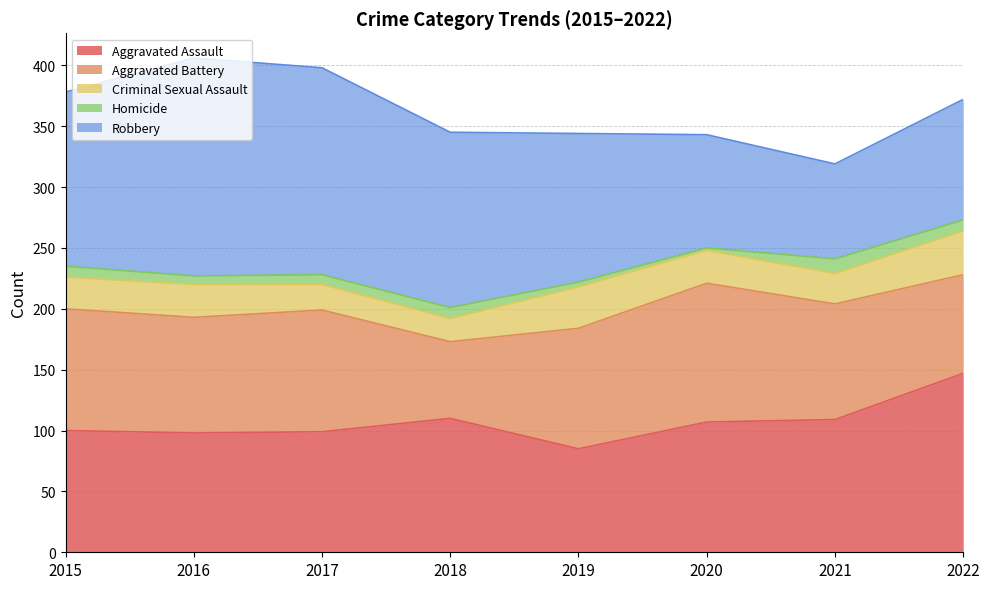

Reading left to right, list all the values displayed in this chart.

Aggravated Assault: 2015=100	2016=98	2017=99	2018=110	2019=85	2020=107	2021=109	2022=147
Aggravated Battery: 2015=100	2016=95	2017=100	2018=63	2019=99	2020=114	2021=95	2022=81
Criminal Sexual Assault: 2015=26	2016=27	2017=21	2018=19	2019=34	2020=27	2021=25	2022=36
Homicide: 2015=9	2016=7	2017=8	2018=9	2019=4	2020=2	2021=12	2022=9
Robbery: 2015=143	2016=179	2017=170	2018=144	2019=122	2020=93	2021=78	2022=99